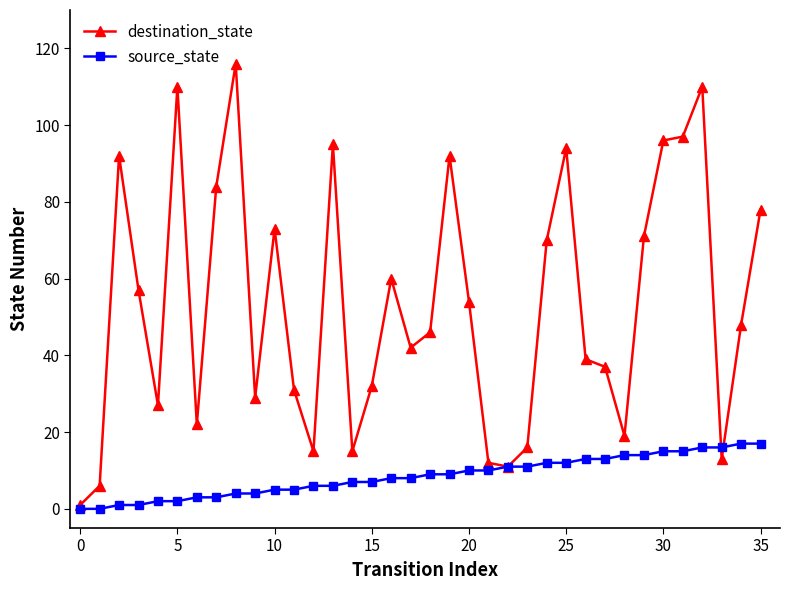

What is the maximum value shown in the chart?

116